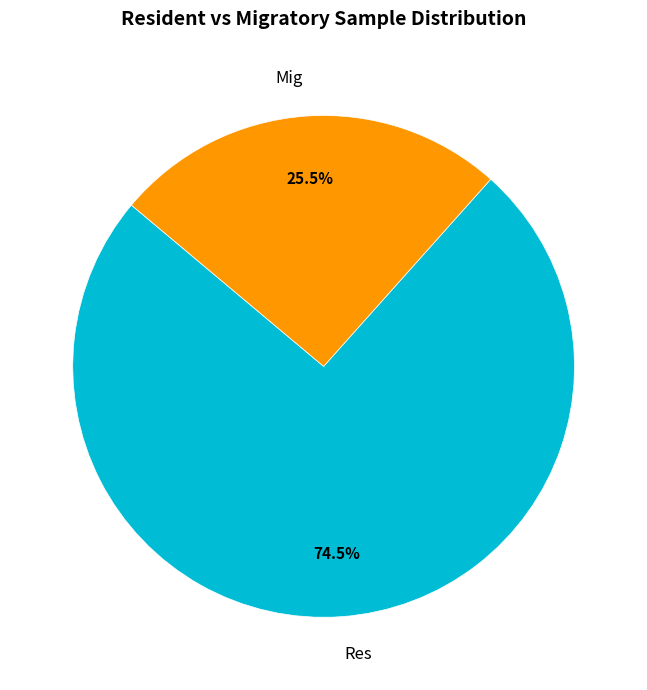

How many segments does this pie chart have?

2